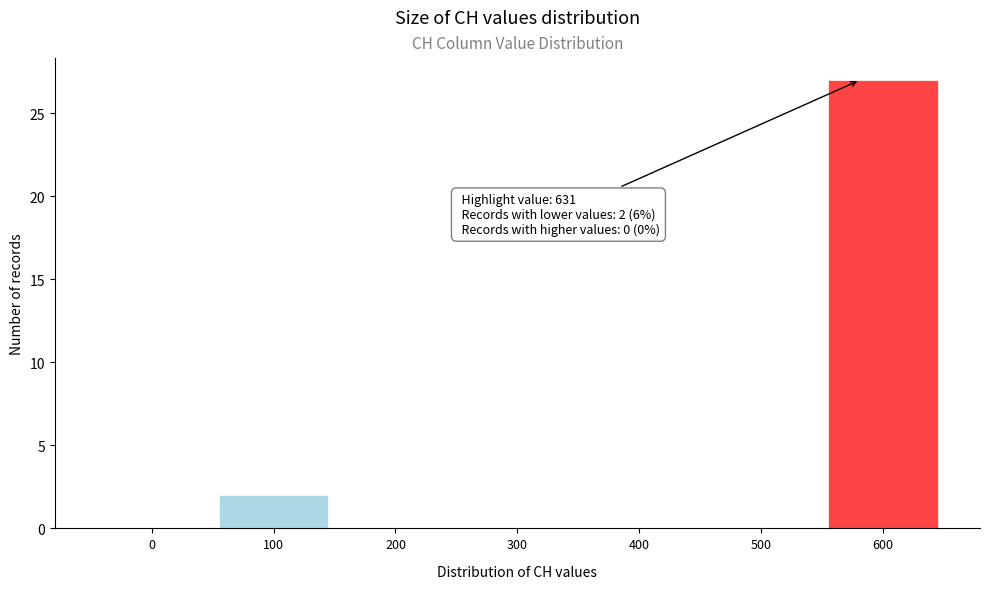

Reading left to right, transcribe all the data shown in this chart.

0=0	100=2	200=0	300=0	400=0	500=0	600=27